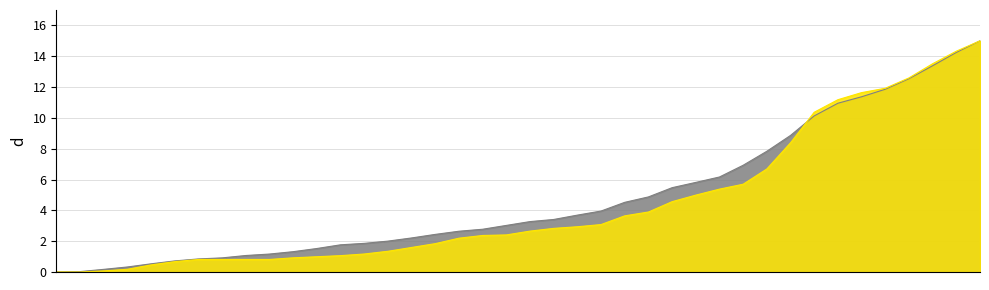

Between 2020-06-05 and 2020-06-11, which series saw the biggest shift?

CH